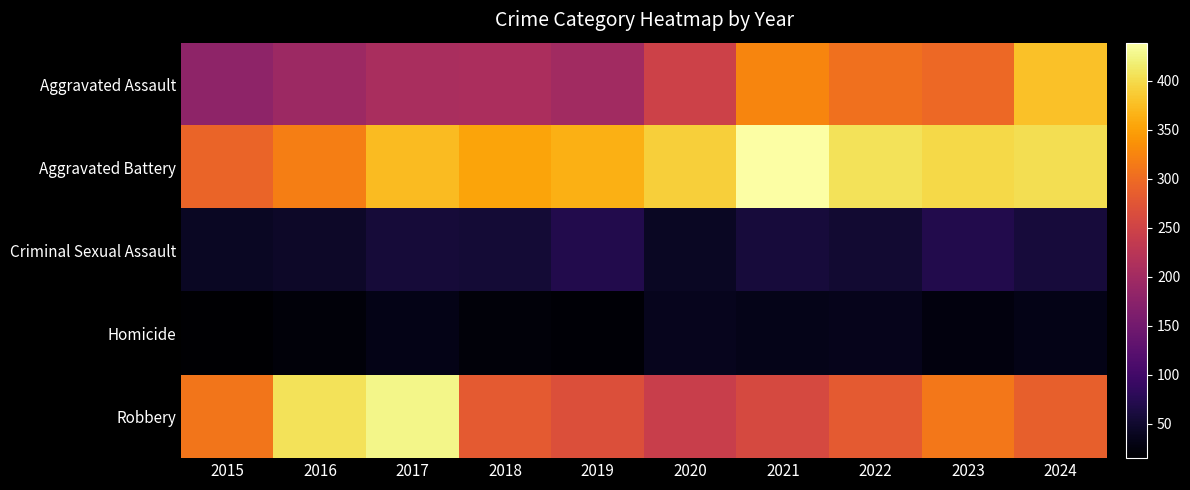

How many categories are shown in the chart?

10